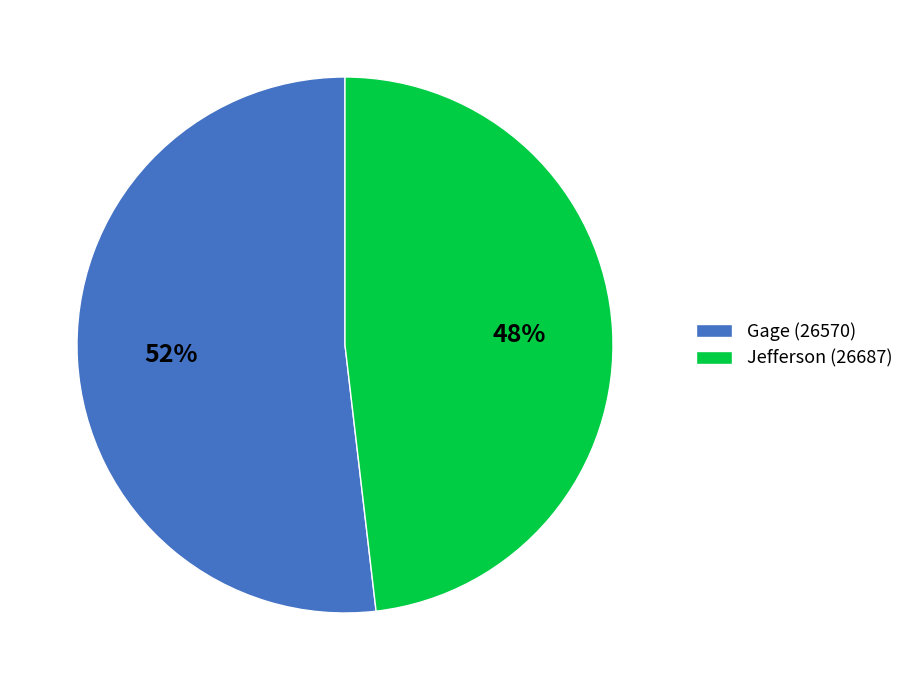

Does Jefferson (26687) represent more than half of the total?

No